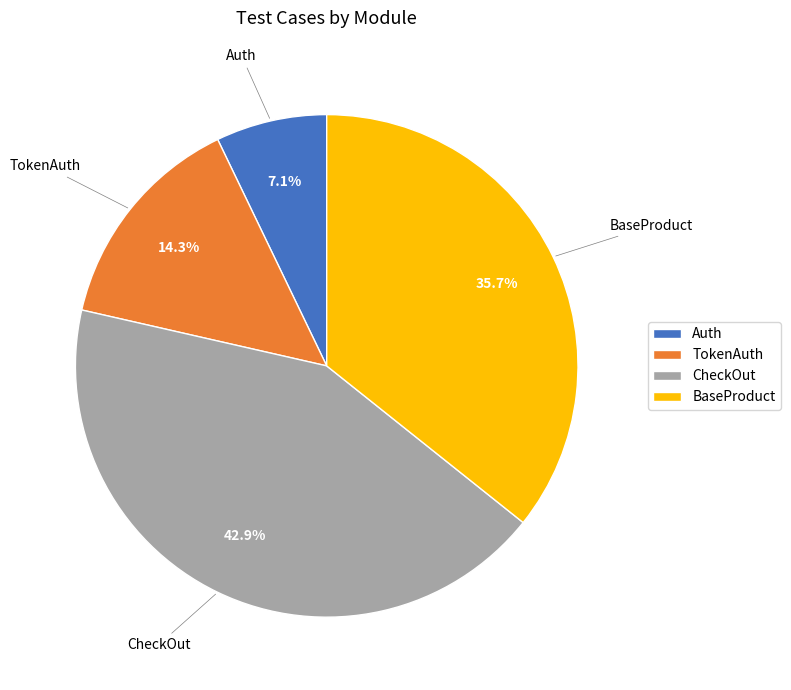

Count the number of slices in the pie.

4